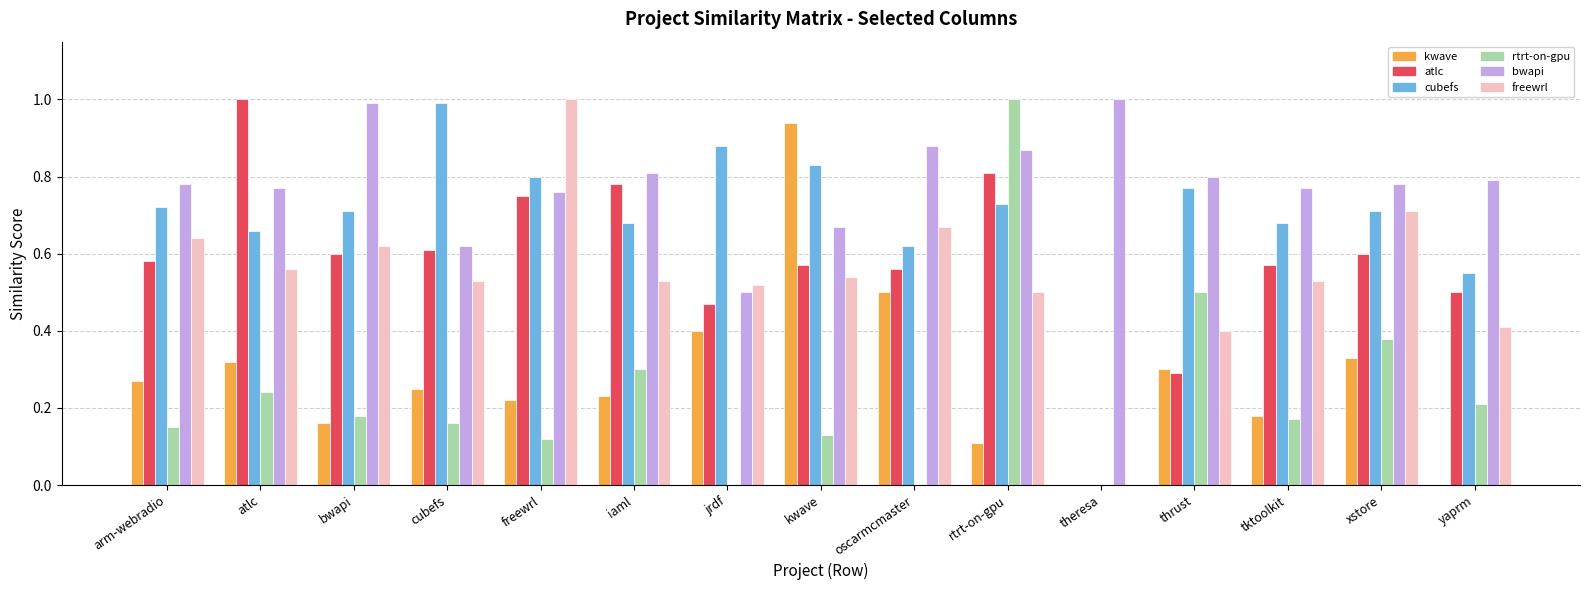

What is the maximum value shown in the chart?

1.0